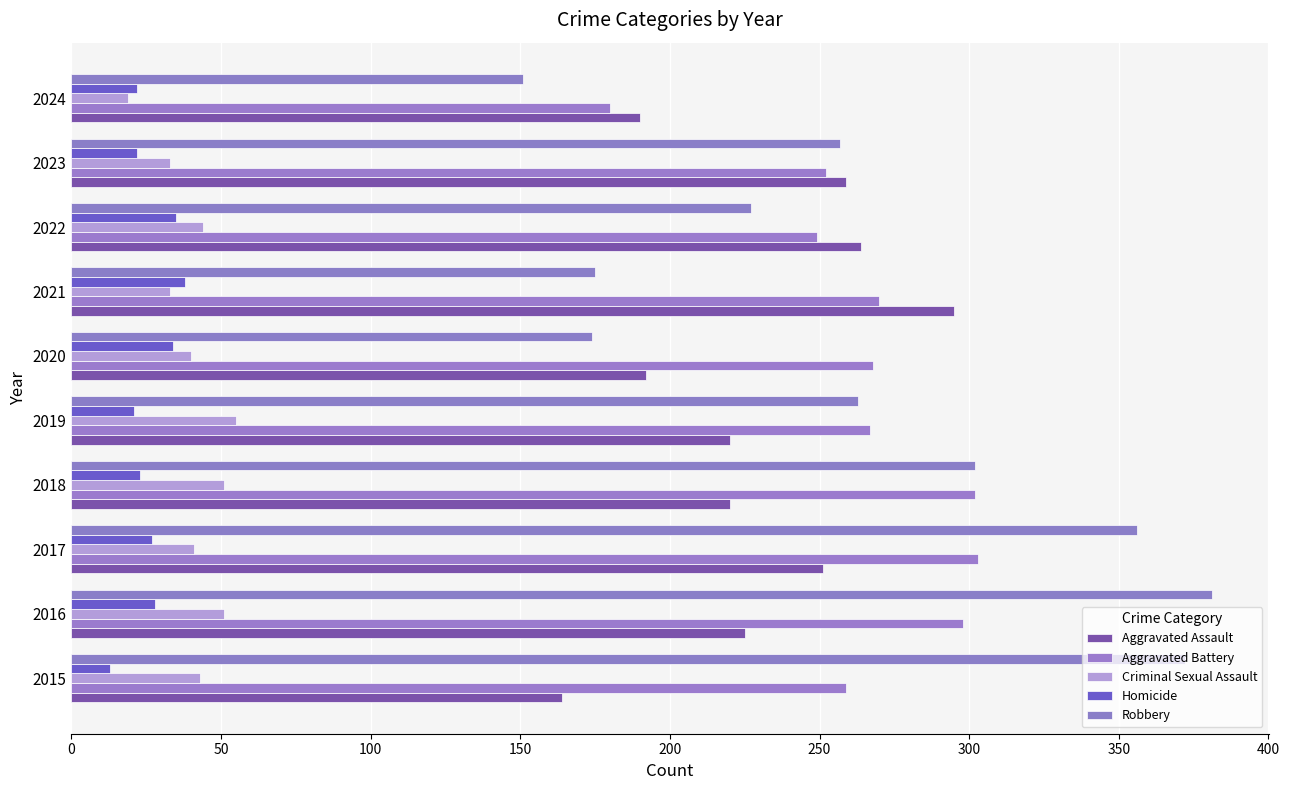

What is the value of the Robbery bar at the 4th from the left?

302